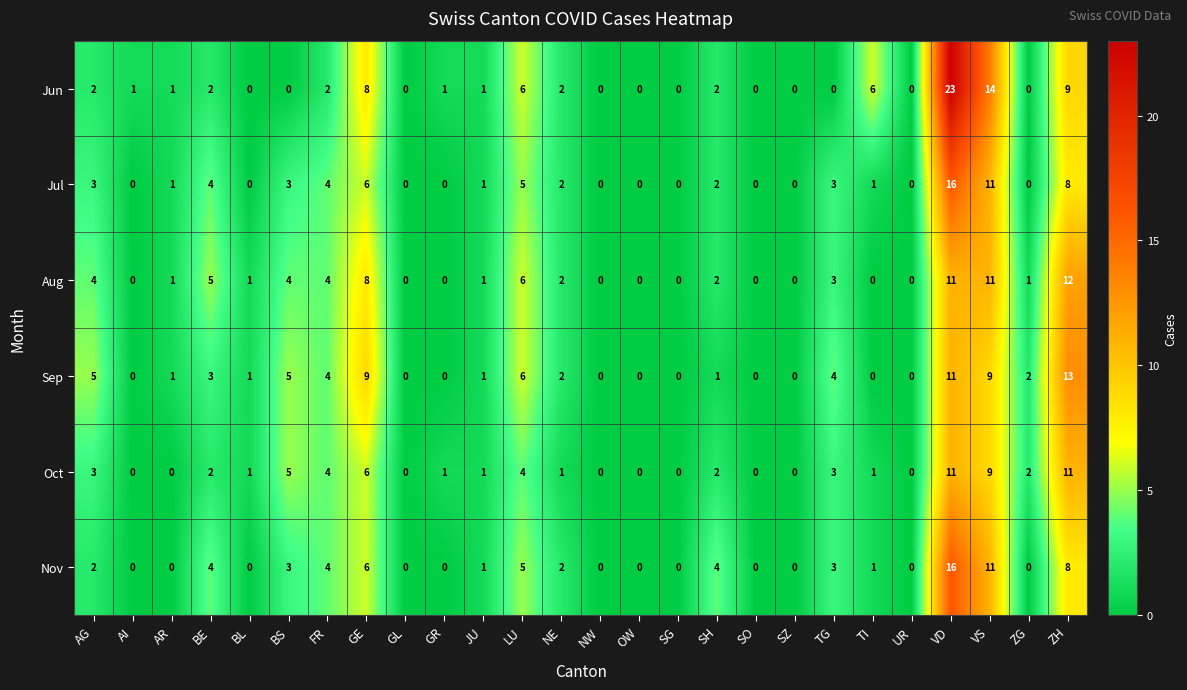

What is the sum of all Jul values?

70